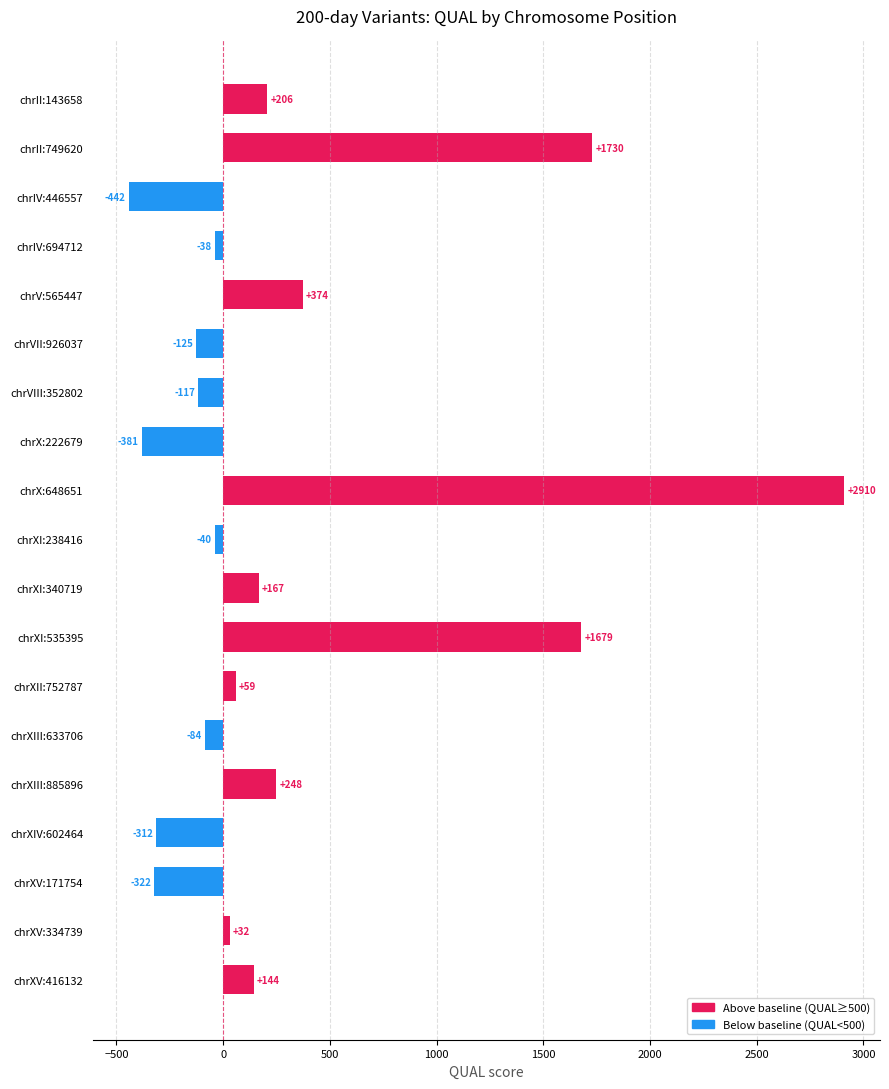

Are the bars horizontal?

Yes